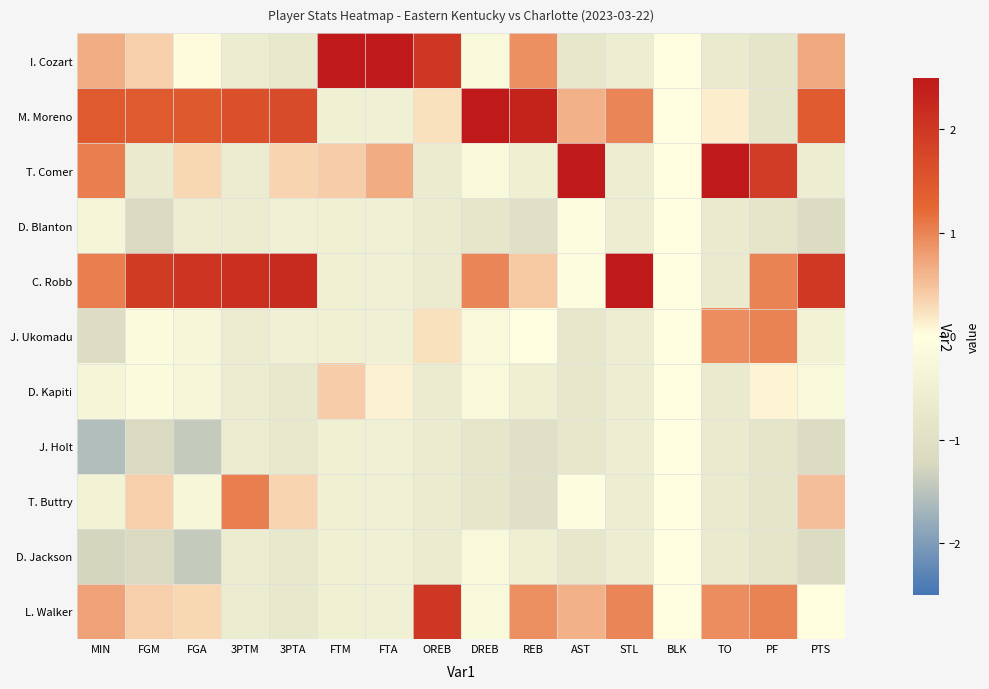

At which category does the chart reach its peak across all series?

FTM